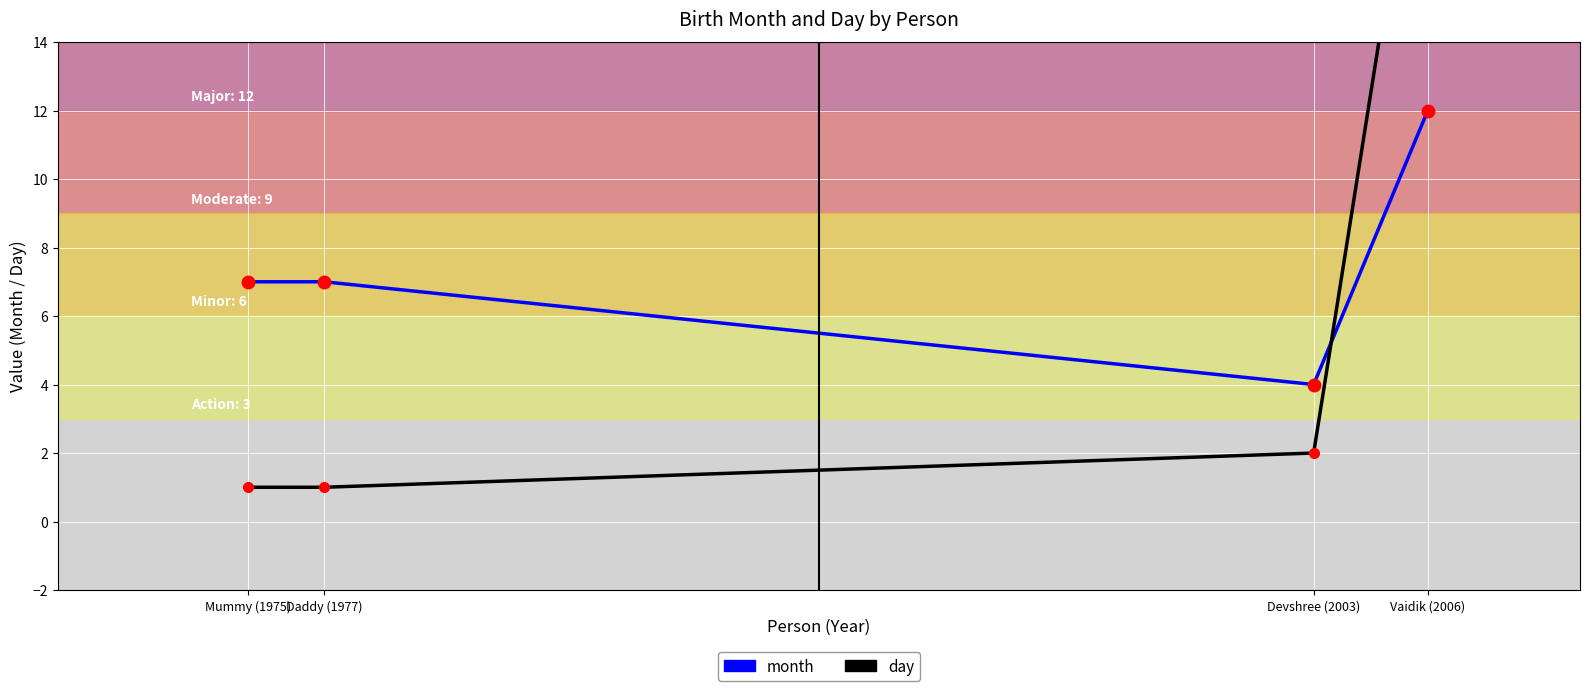

Reading right to left, what are all the values shown in this chart?

month: Vaidik (2006)=12	Devshree (2003)=4	Daddy (1977)=7	Mummy (1975)=7
day: Vaidik (2006)=23	Devshree (2003)=2	Daddy (1977)=1	Mummy (1975)=1